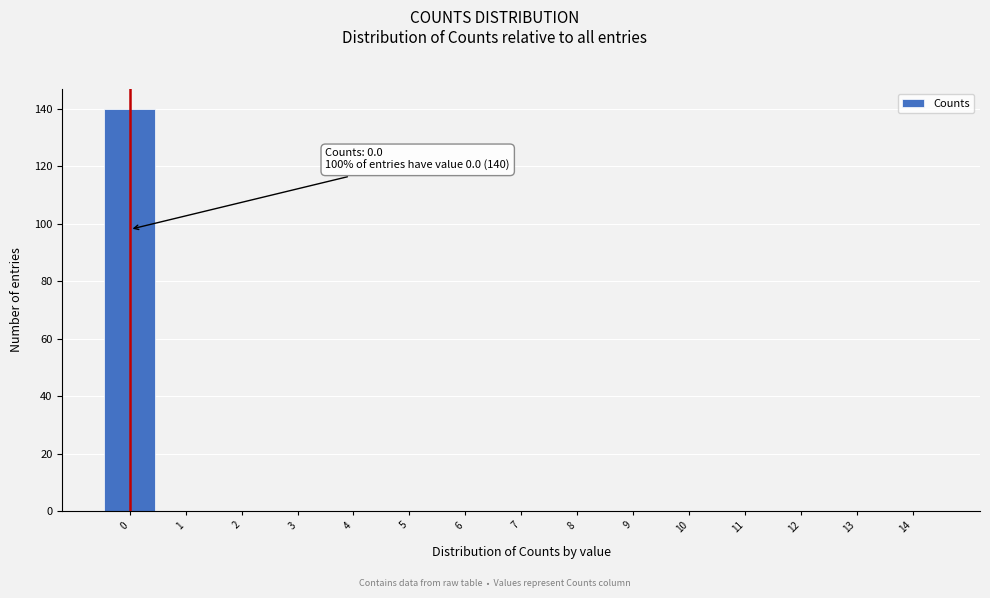

Over which range of the x-axis is the bar tallest?

-0.5 to 0.5